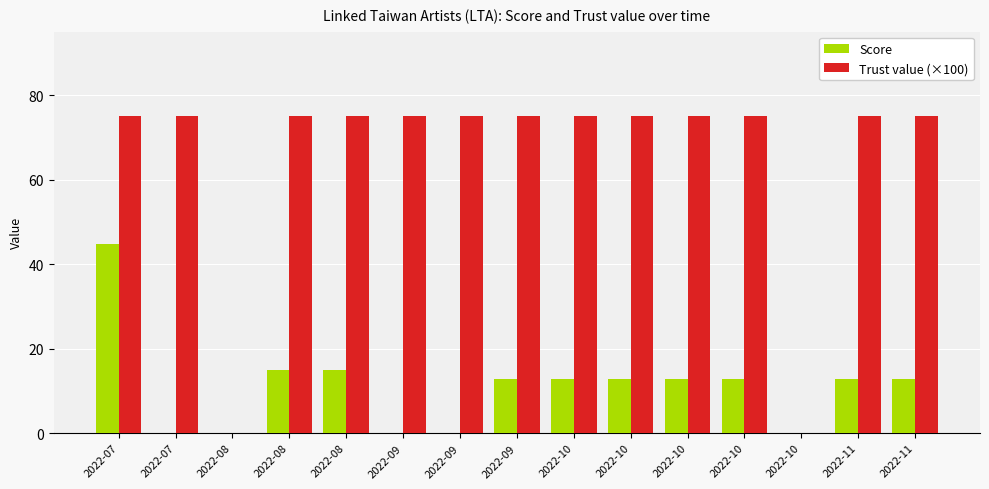

How many distinct data groups are displayed?

2